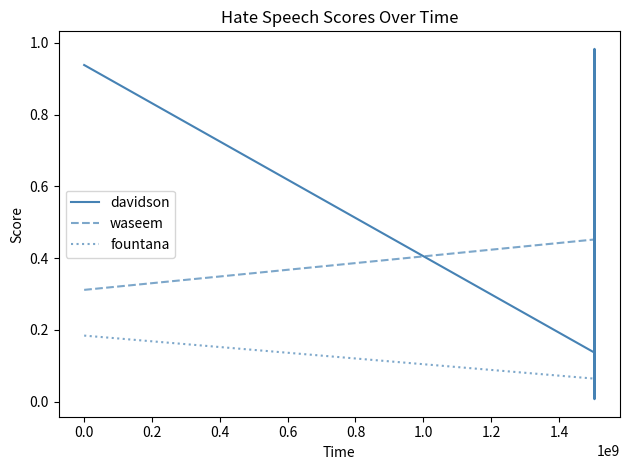

What are all the series names shown in the legend?

davidson, waseem, fountana